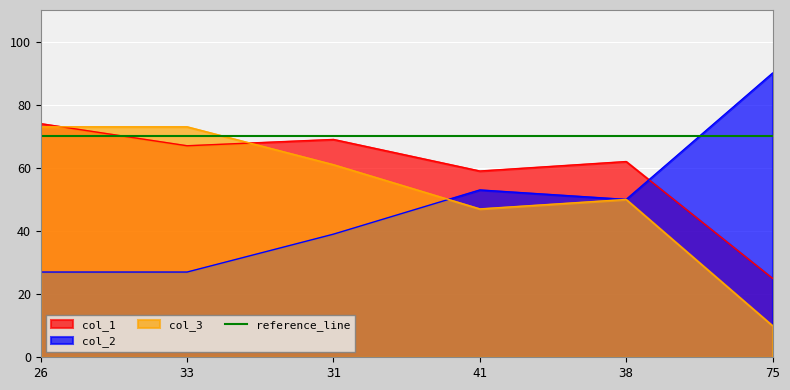

At which category does col_1 reach its first local peak?

31